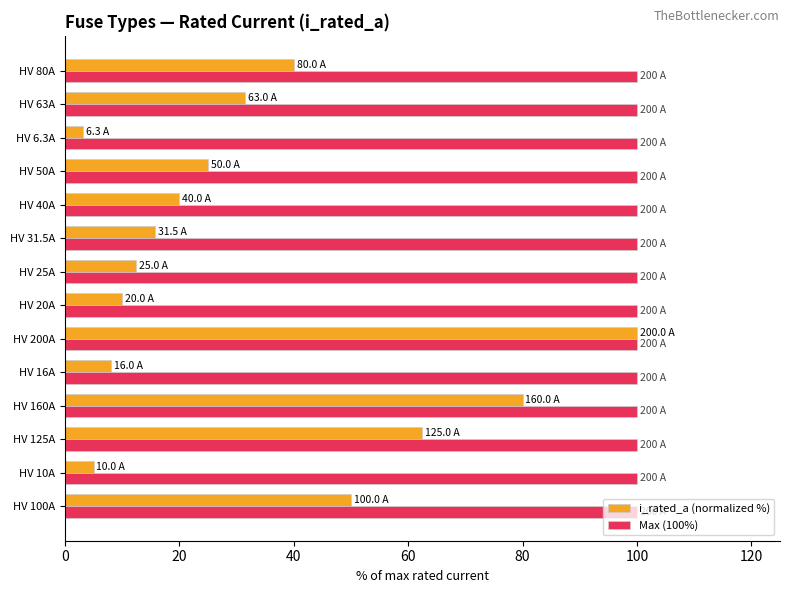

How many distinct data groups are displayed?

2